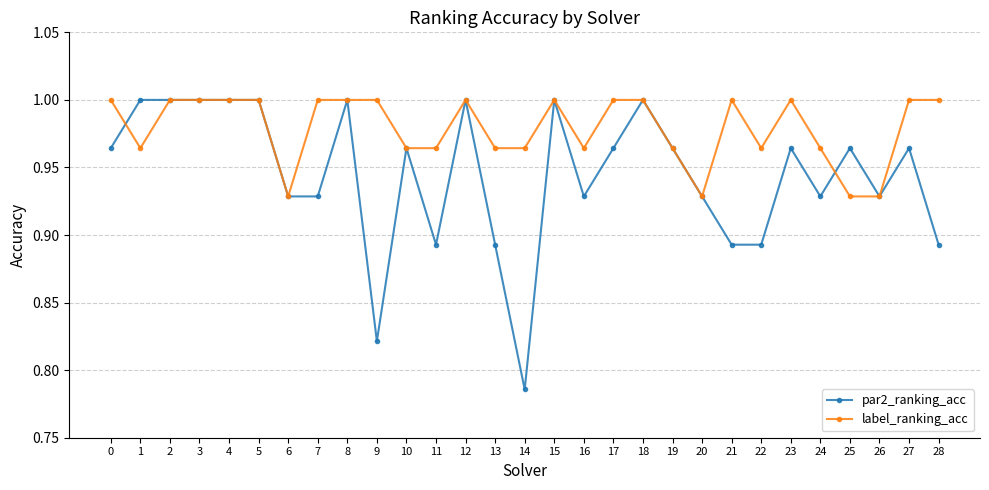

How many distinct data groups are displayed?

2